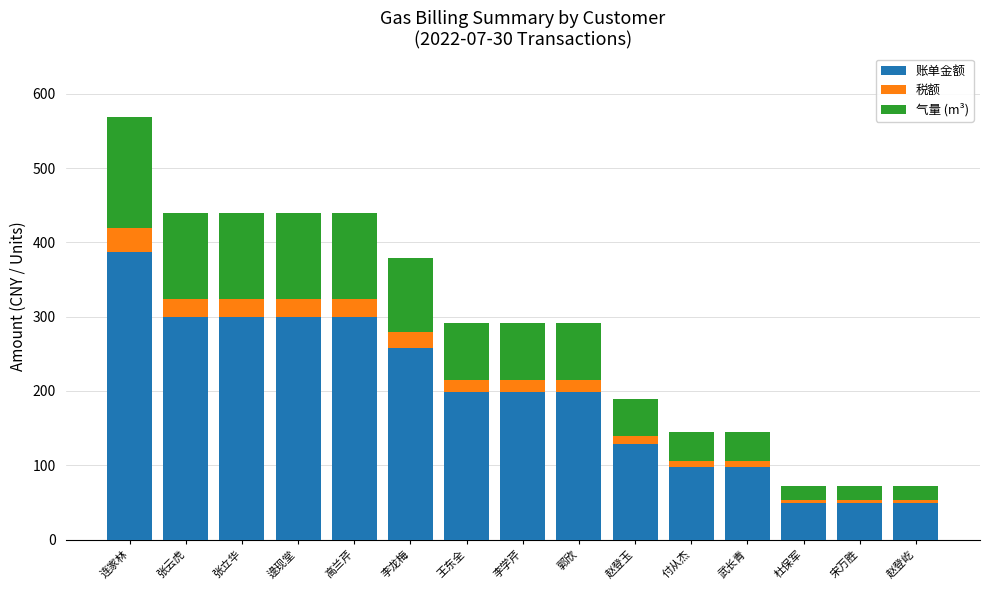

What is the sum of all 账单金额 values?

2910.2